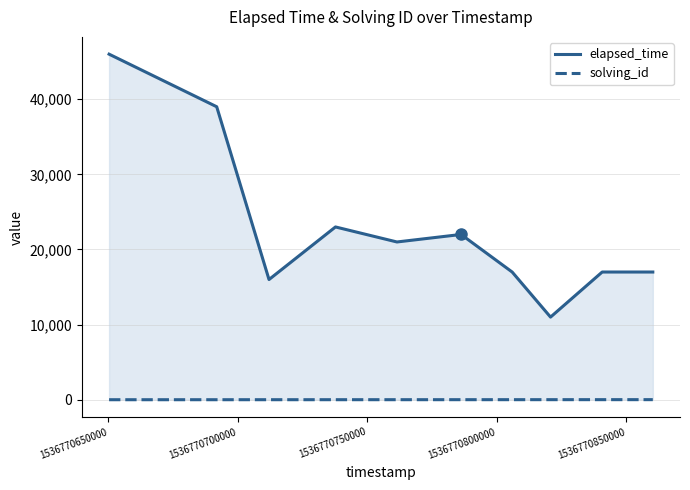

True or false: solving_id has a value of 0 at 1536770600000.

False